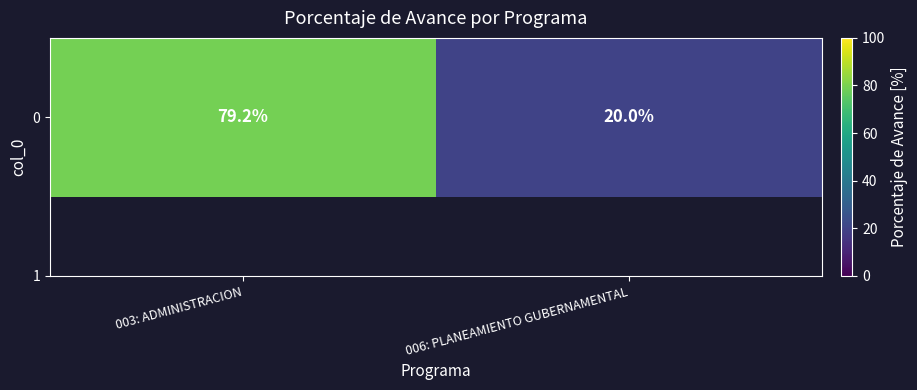

Reading left to right, list all the values displayed in this chart.

79.2	20.0